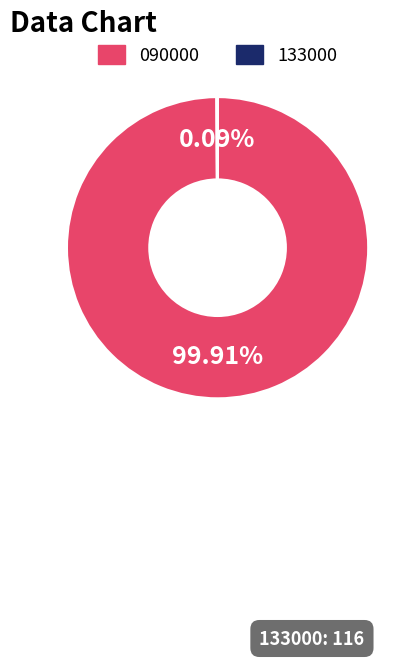

Does any single category account for the majority?

Yes